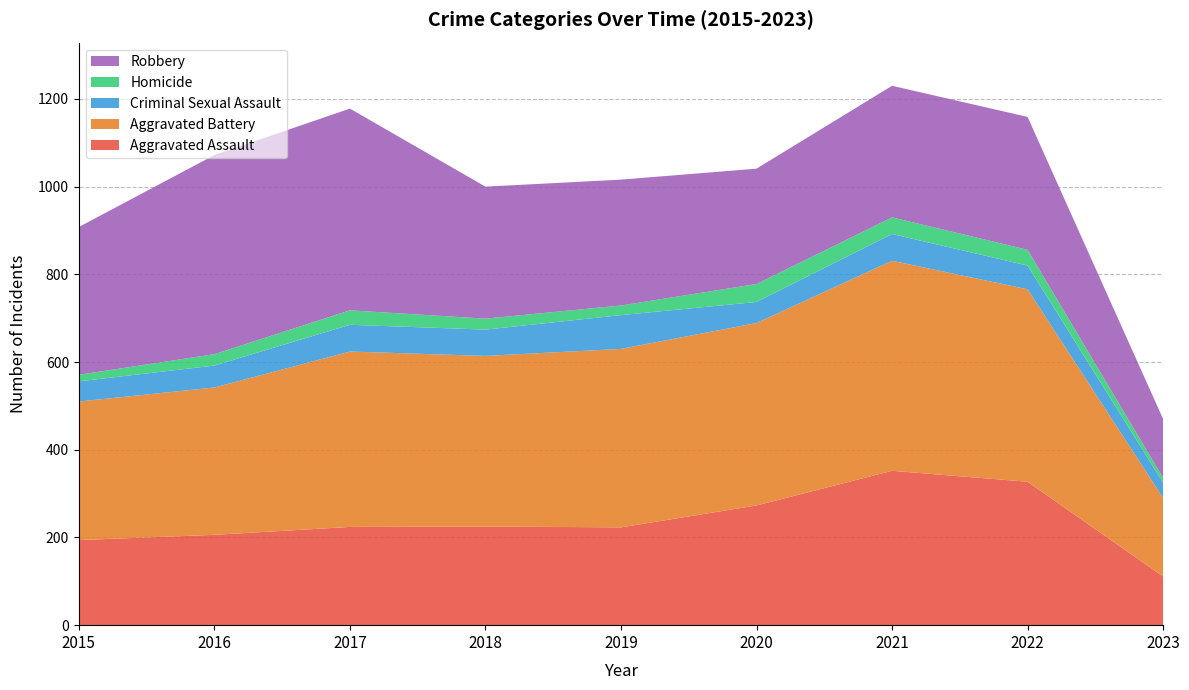

Reading right to left, transcribe all the data shown in this chart.

Aggravated Assault: 111	327	352	273	223	225	224	206	194
Aggravated Battery: 179	439	479	416	407	389	400	336	316
Criminal Sexual Assault: 35	54	61	48	77	60	61	50	46
Homicide: 11	36	38	41	22	25	33	26	15
Robbery: 134	303	300	263	287	301	460	454	337